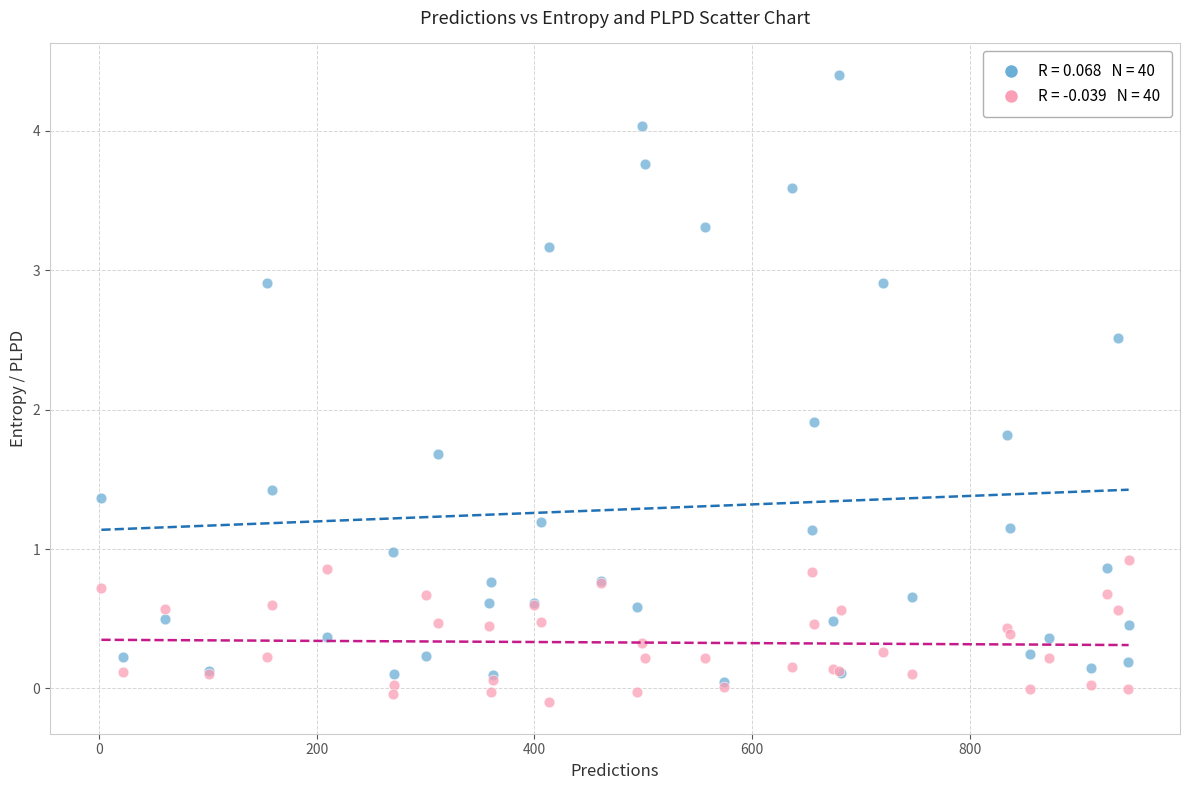

Across all series, what Y value is closest to 2?

1.9